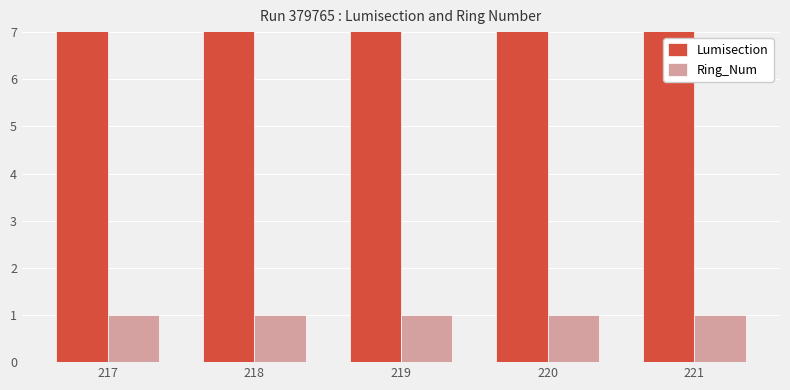

What is the value of the Lumisection bar at the 3rd from the left?

219